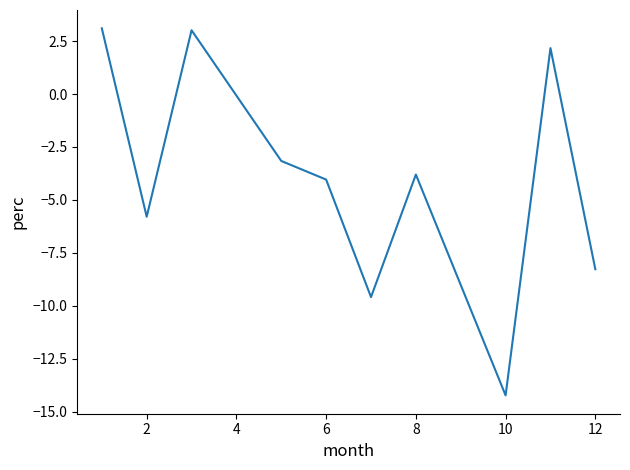

What is the smallest value displayed?

-14.2